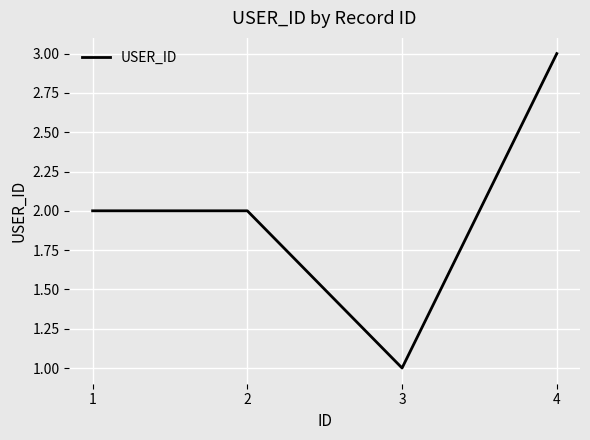

What is the average value?

2